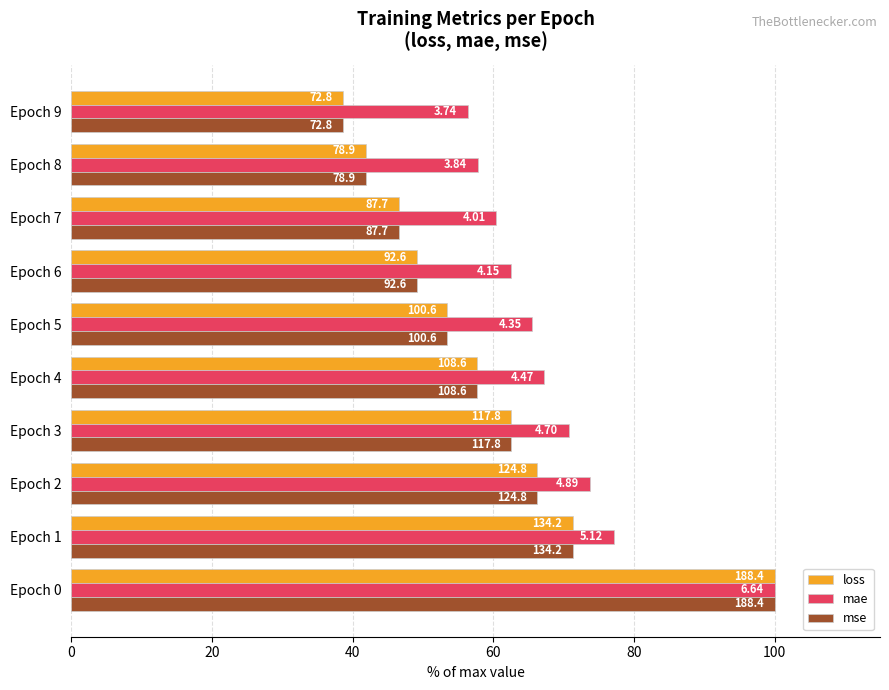

What are all the series names shown in the legend?

loss, mae, mse